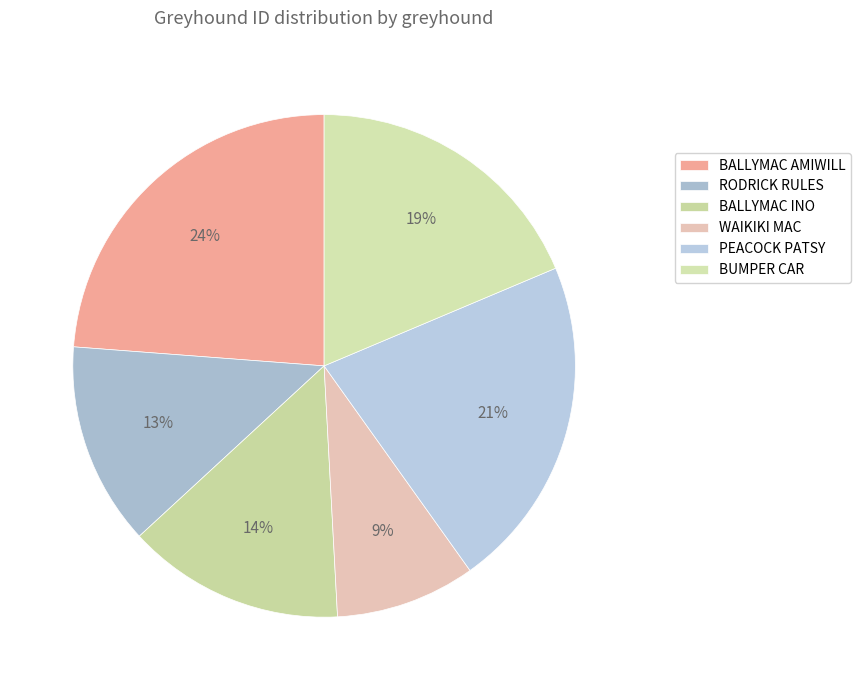

The PEACOCK PATSY slice represents 33% of the pie. True or false?

False